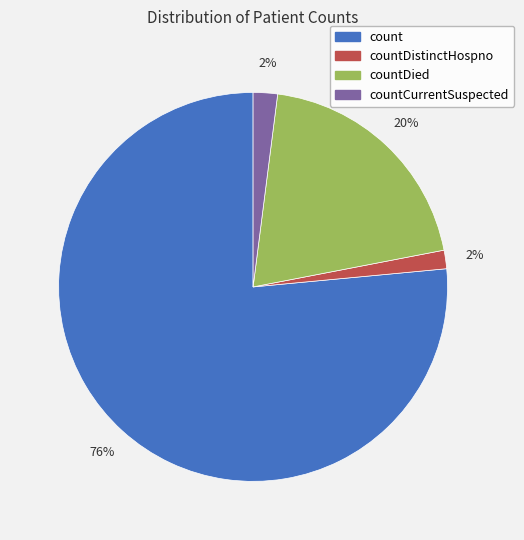

To the nearest percent, what is the average slice percentage?

25%